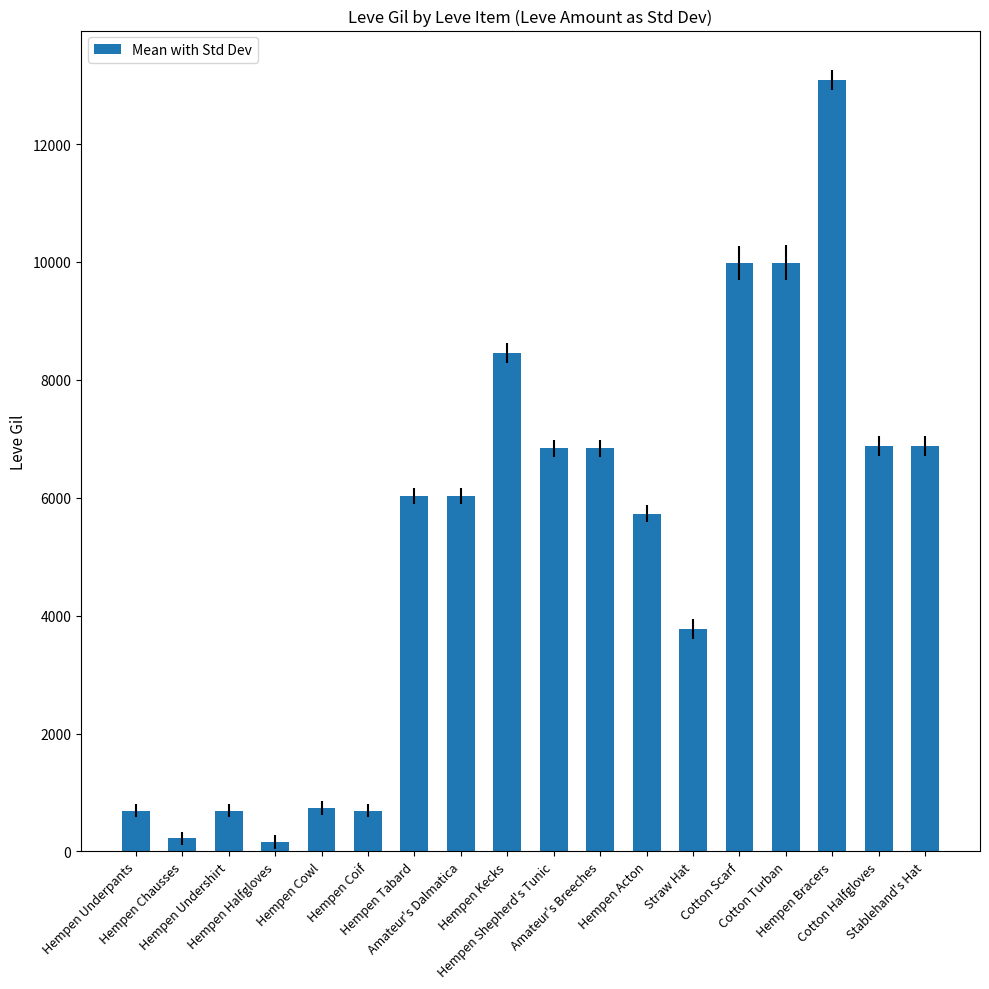

What is the value of the 5th bar from the left?

740